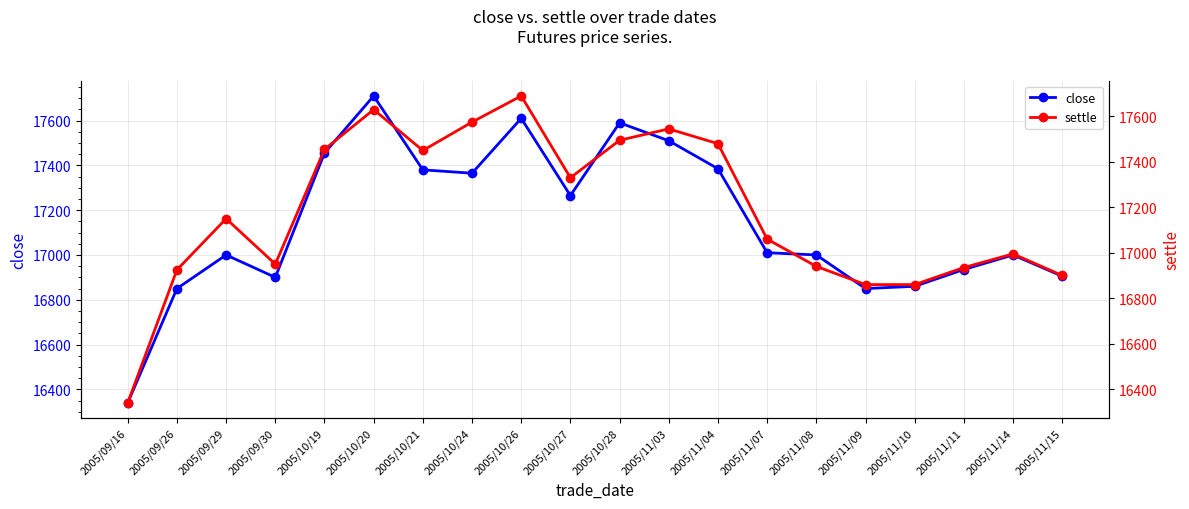

At which category does settle reach its first local valley?

2005/09/30